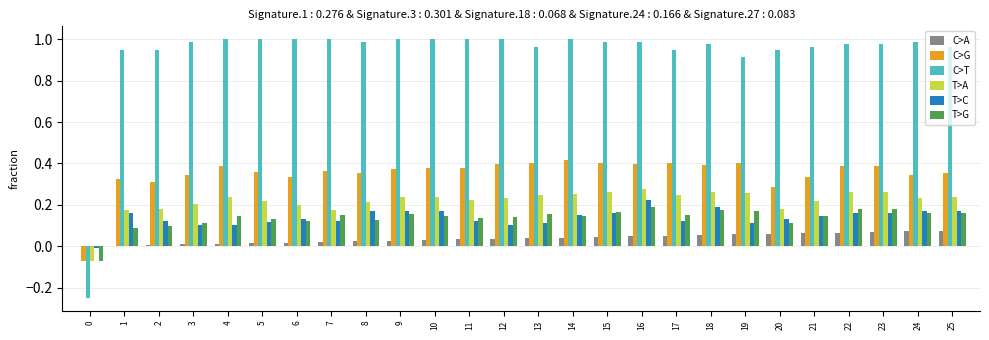

How many groups of bars are there?

26